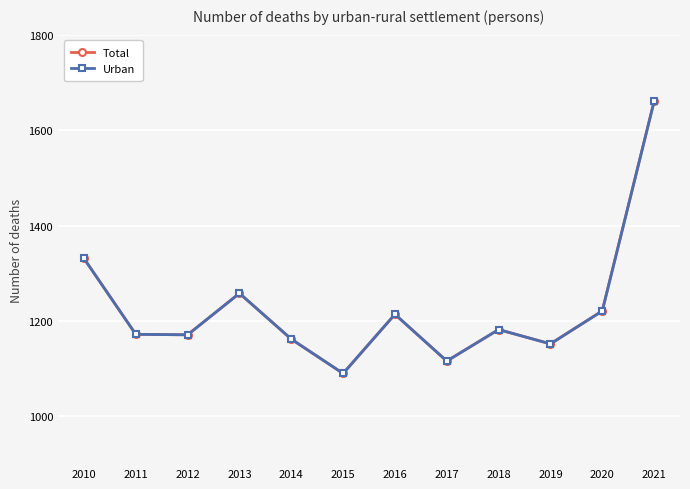

At how many categories does at least one series exceed 1586?

1